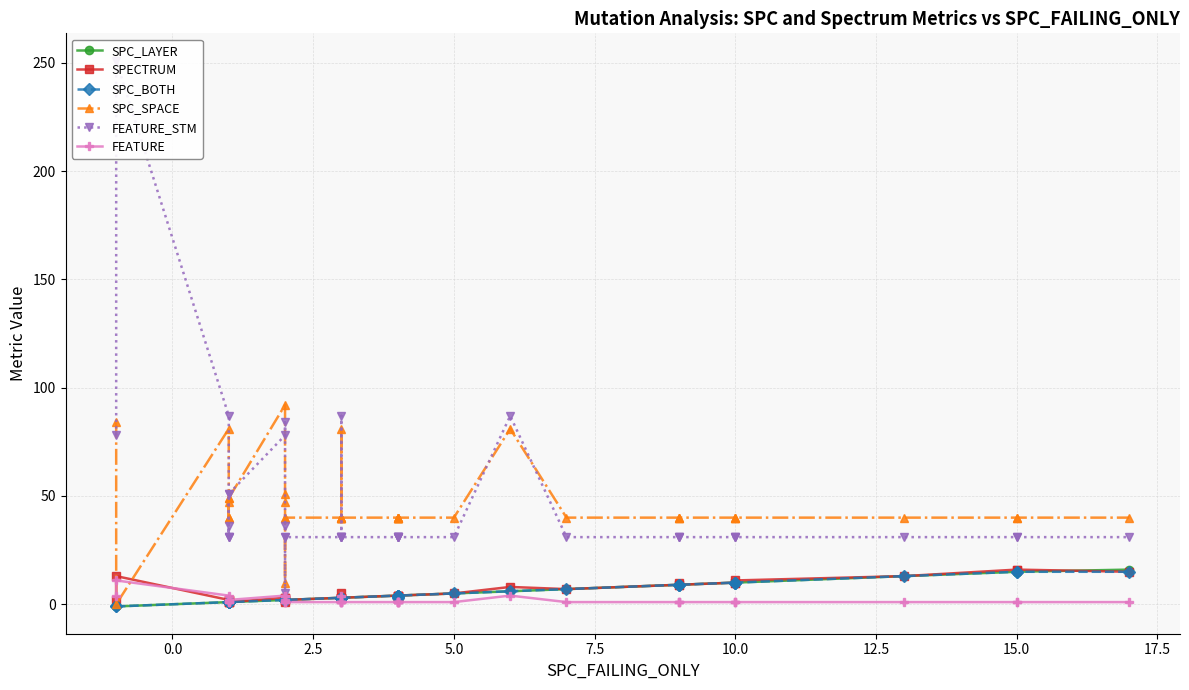

How many data points does each series have?

40